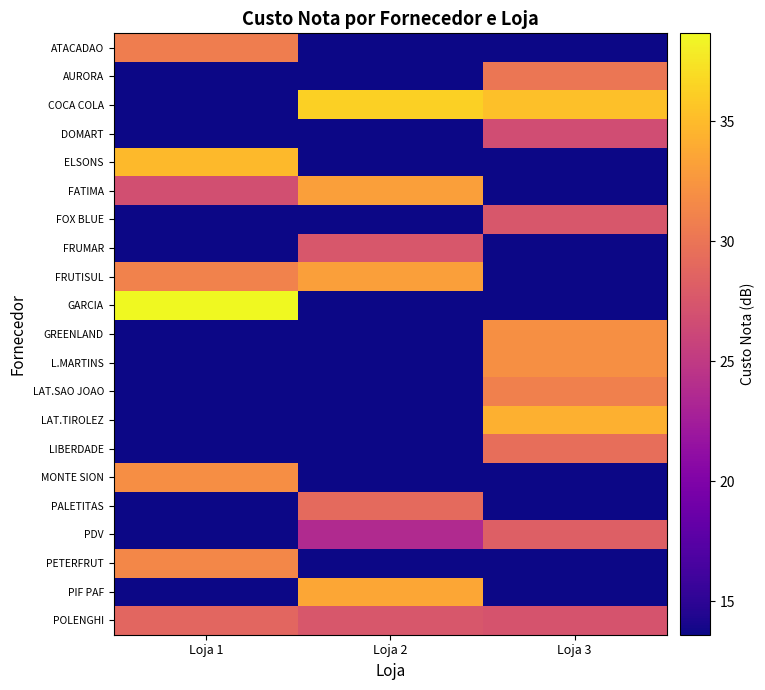

Which series has the largest total across all categories?

COCA COLA